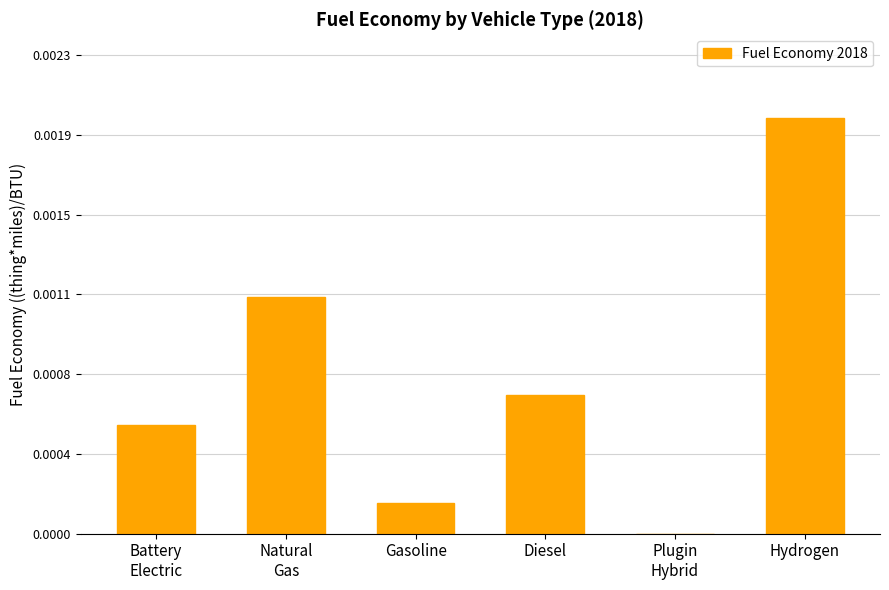

Where is the data nearest to the value 0?

Plugin
Hybrid